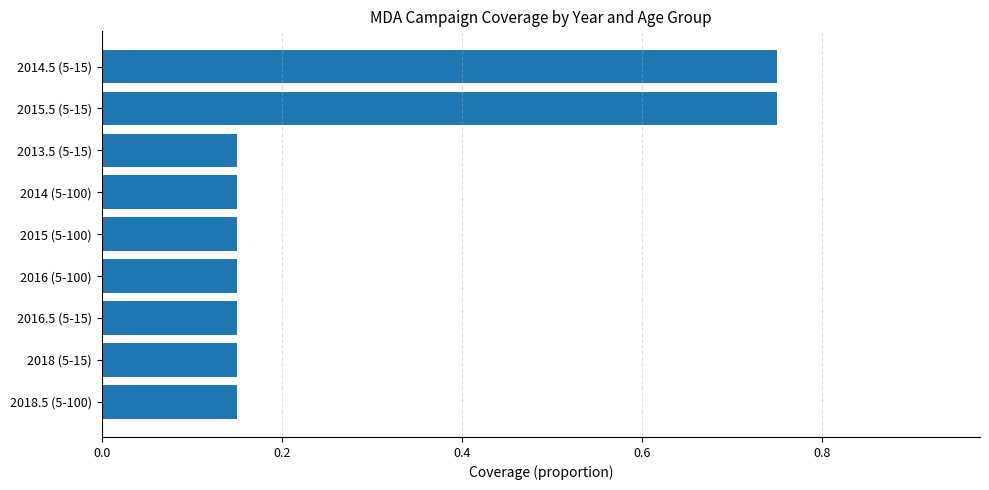

What is the change in value from 2015.5 (5-15) to 2015 (5-100)?

-0.6